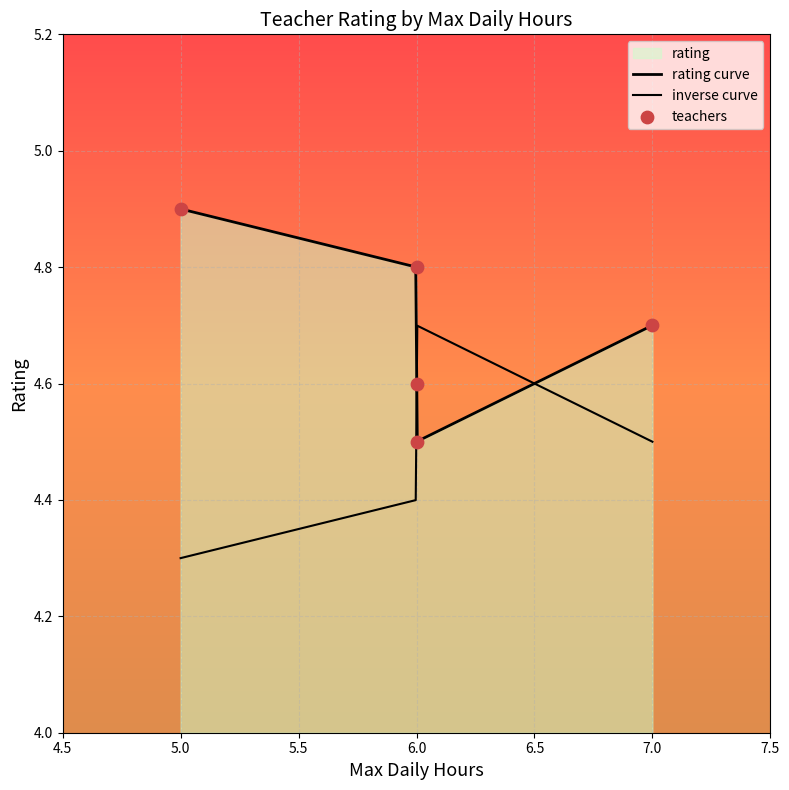

What is the ratio of the value at Ms. Davis to the value at Dr. Smith?

1.0